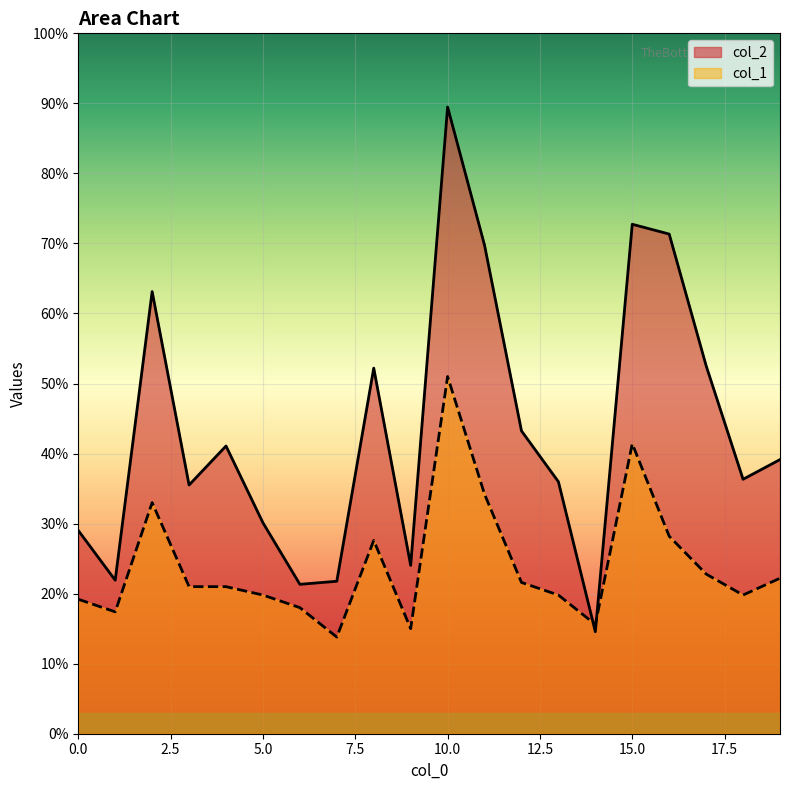

What is the total value across all series at 1?

3932